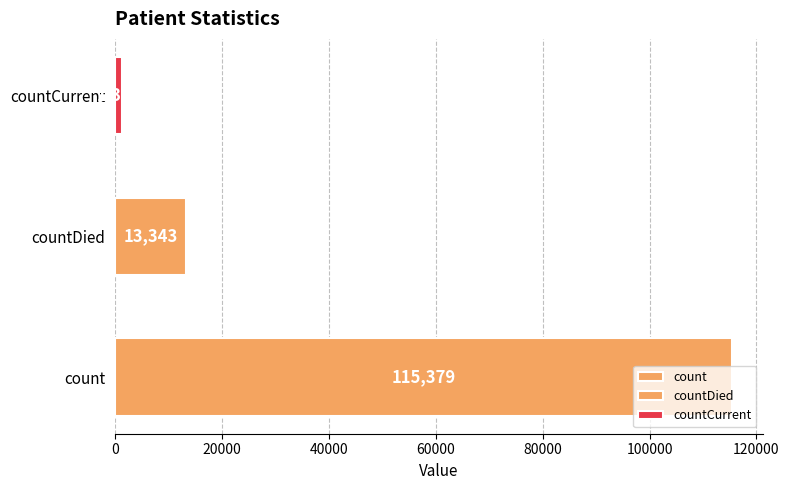

Approximately how many times larger is the value at count compared to countCurrent?

83.4